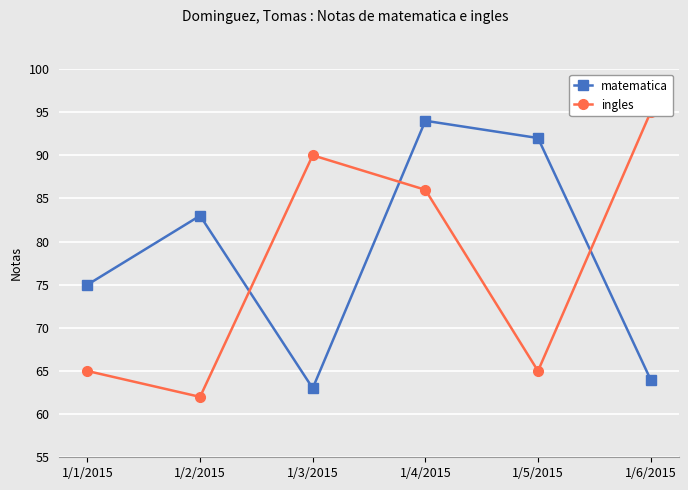

Reading left to right, extract all data points from this chart.

matematica: 75	83	63	94	92	64
ingles: 65	62	90	86	65	95